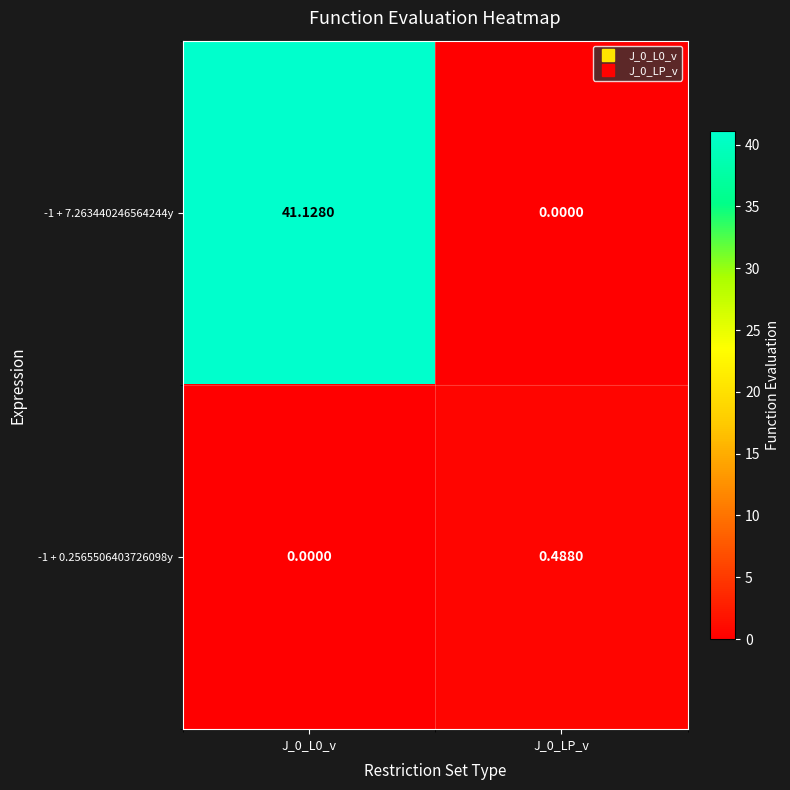

Is the value of -1 + 7.263440246564244y at J_0_L0_v greater than the value of -1 + 0.2565506403726098y at J_0_LP_v?

Yes